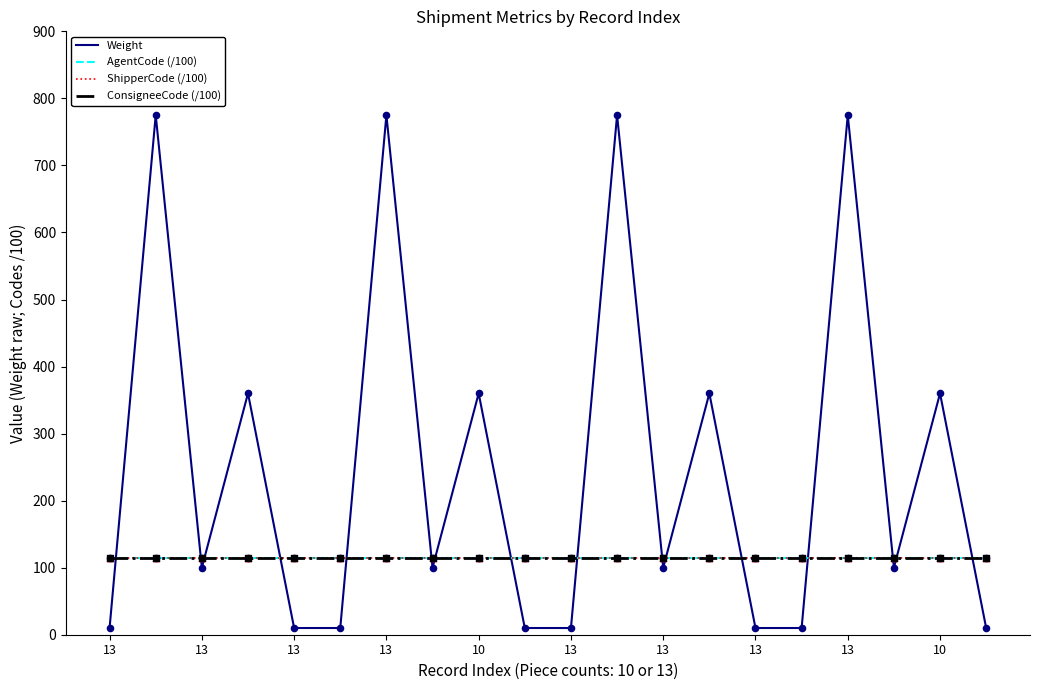

Is this an area chart (filled region under the line)?

No